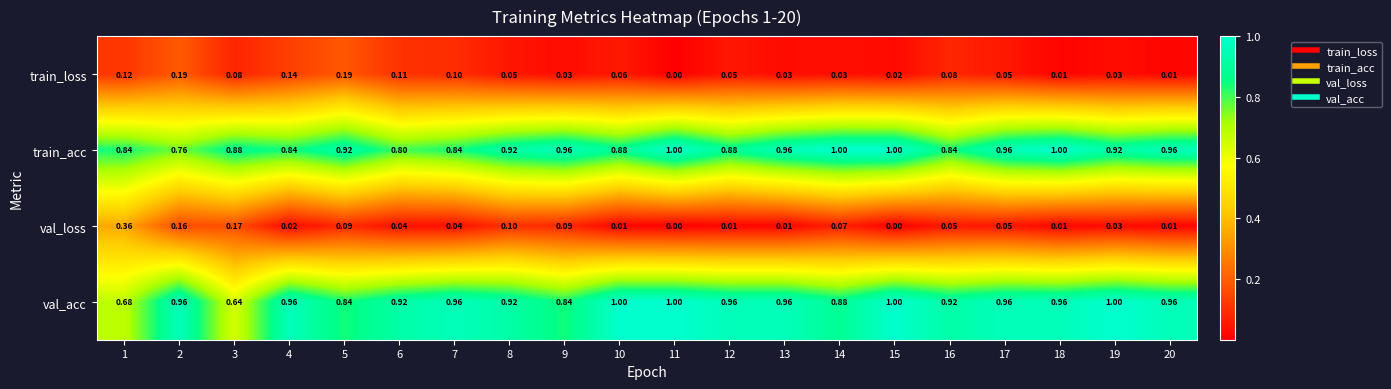

How many data points does each series have?

20